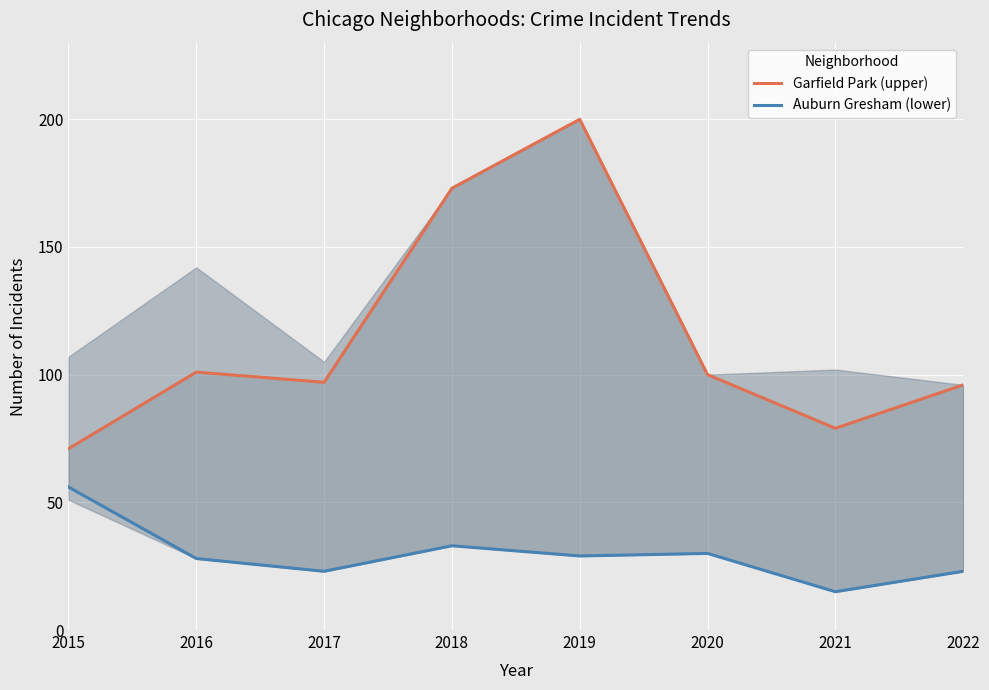

The value of Auburn Gresham (lower) at 2016 is 28. True or false?

True